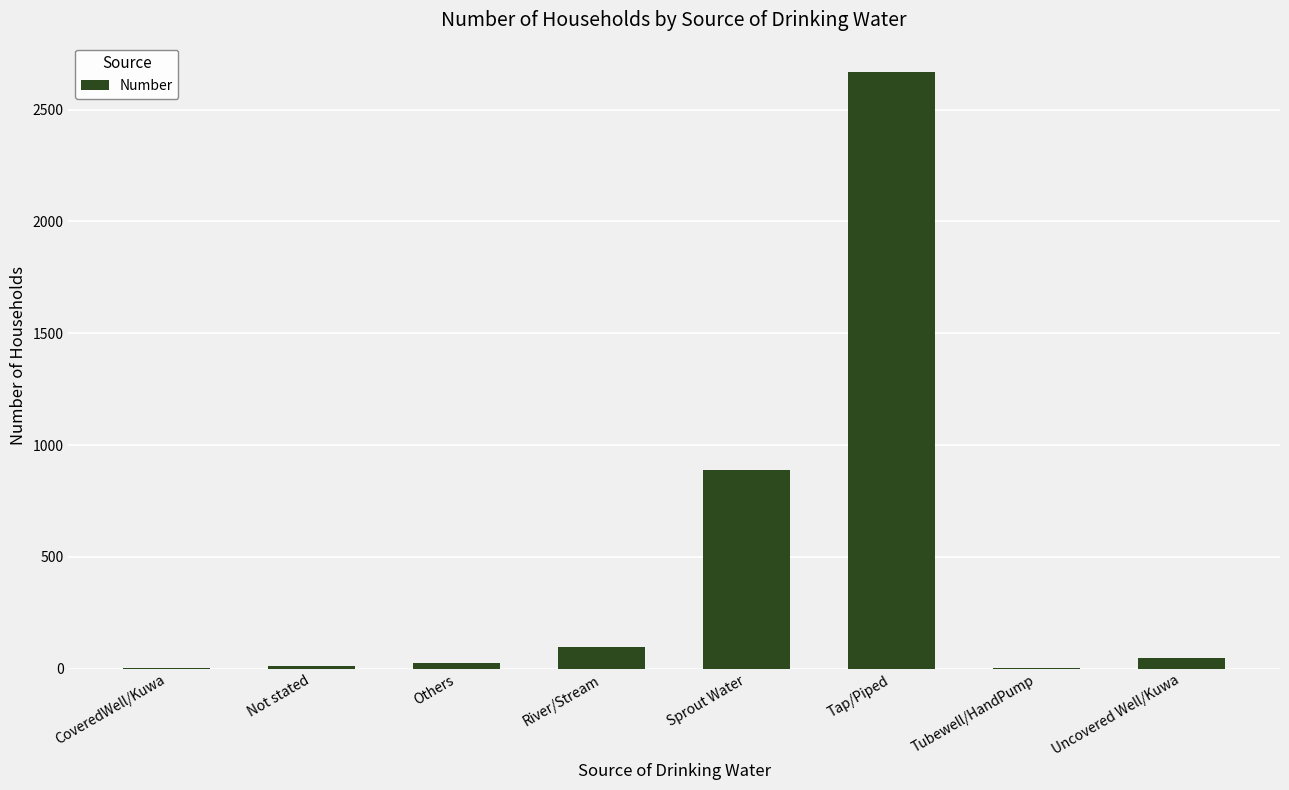

What is the sum of all values?

3747